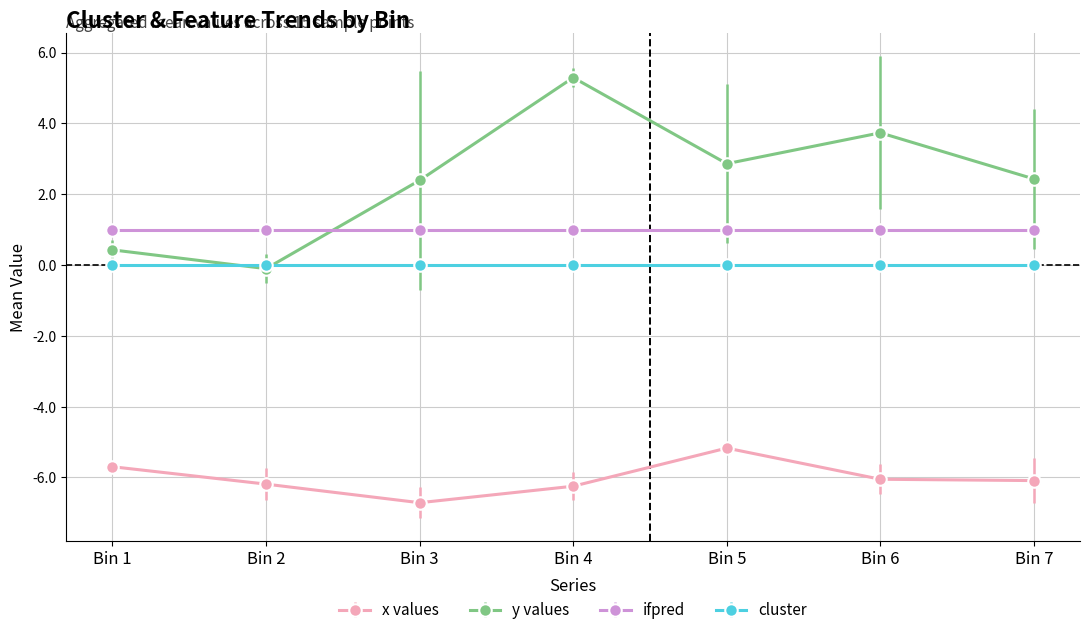

At which category does y values reach its first local peak?

Bin 4